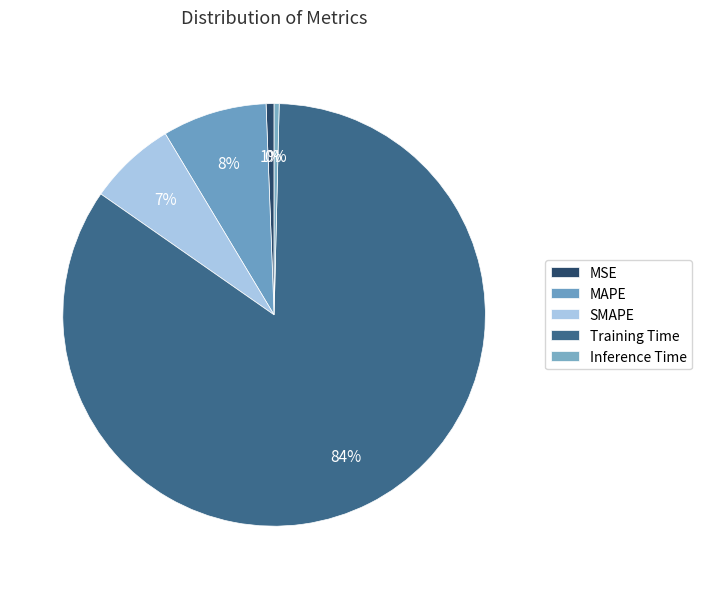

How many slices are in this pie chart?

5